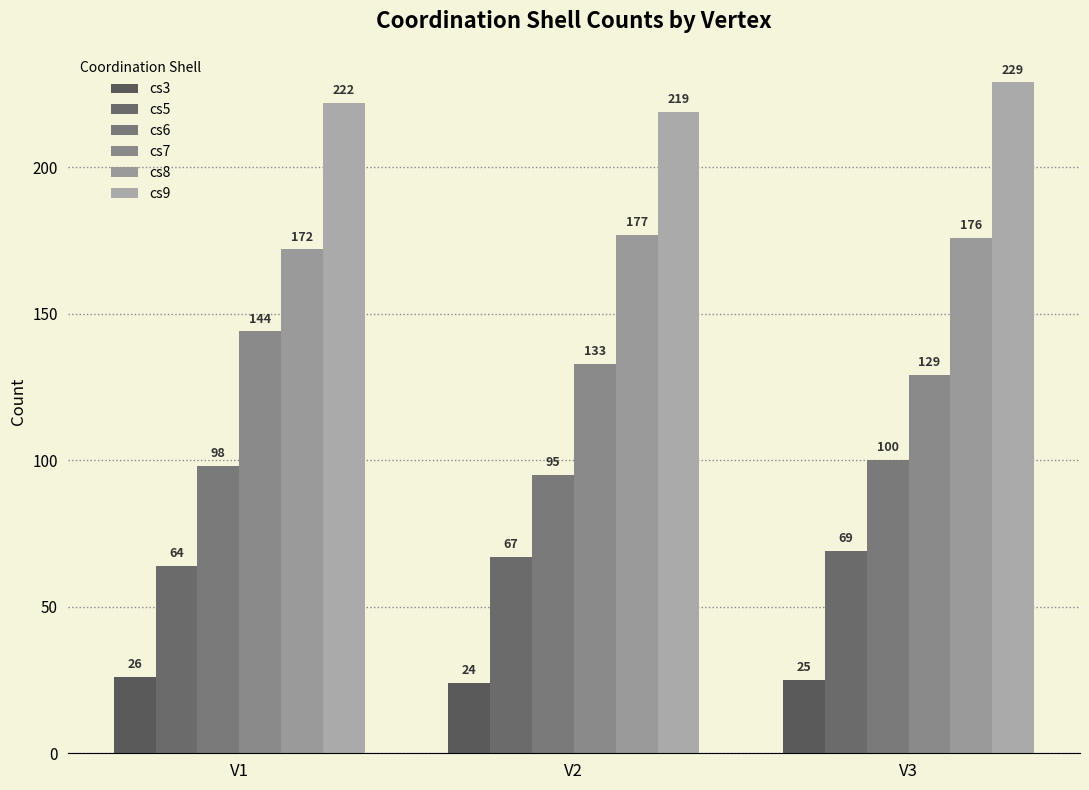

The value of cs5 at V2 is 20. True or false?

False